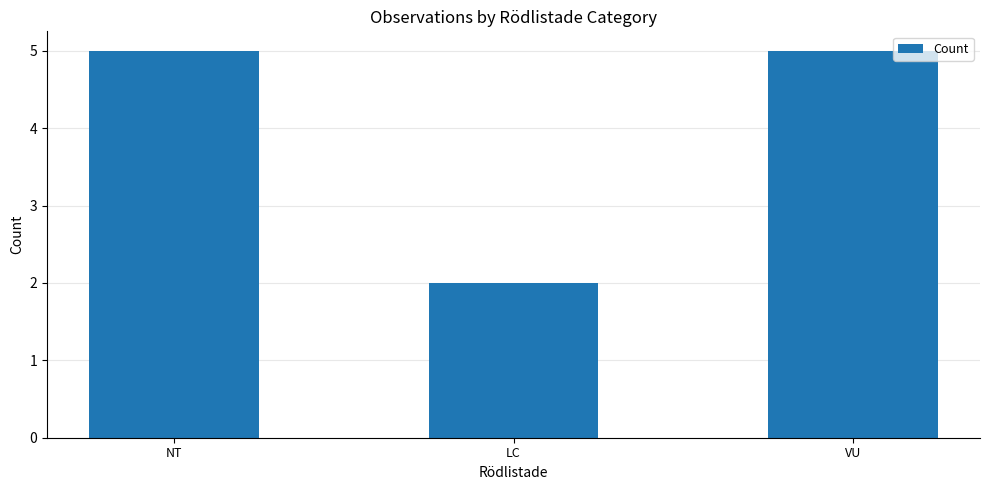

What is the label of the 2nd bar from the right?

LC